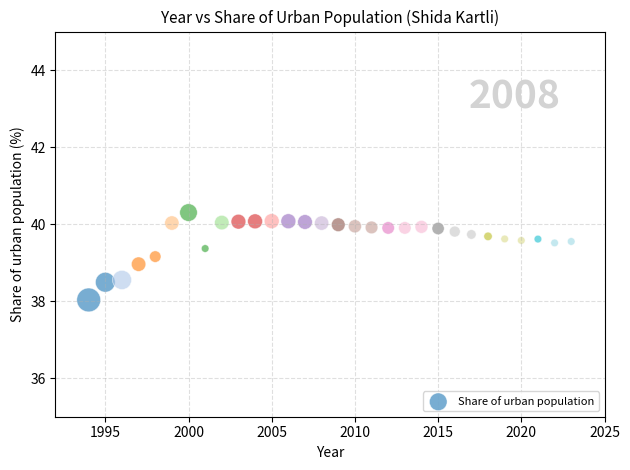

What is the range of X values (max minus min)?

29.0